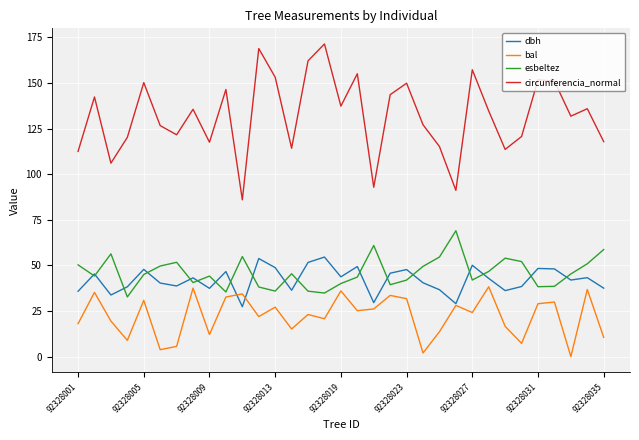

Rank the series by their maximum value, from lowest to highest.

bal, dbh, esbeltez, circunferencia_normal